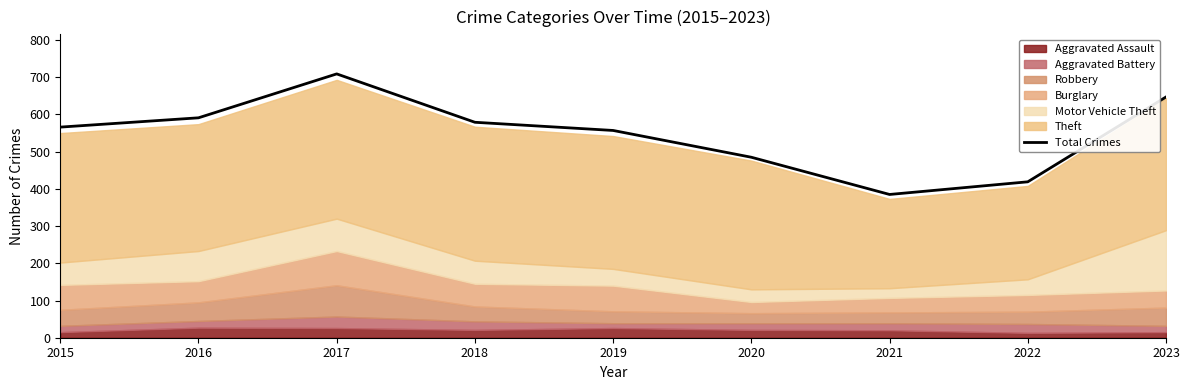

At which category does the chart reach its peak across all series?

2017